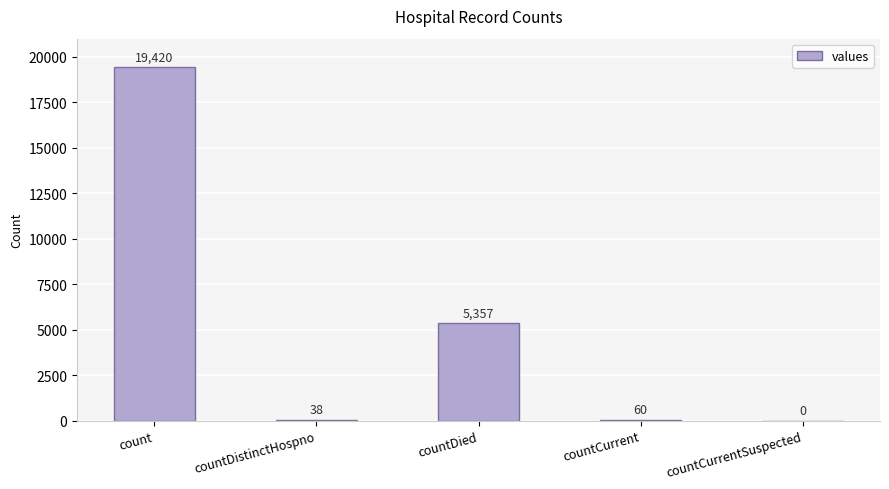

Reading left to right, transcribe all the data shown in this chart.

count=19420	countDistinctHospno=38	countDied=5357	countCurrent=60	countCurrentSuspected=0